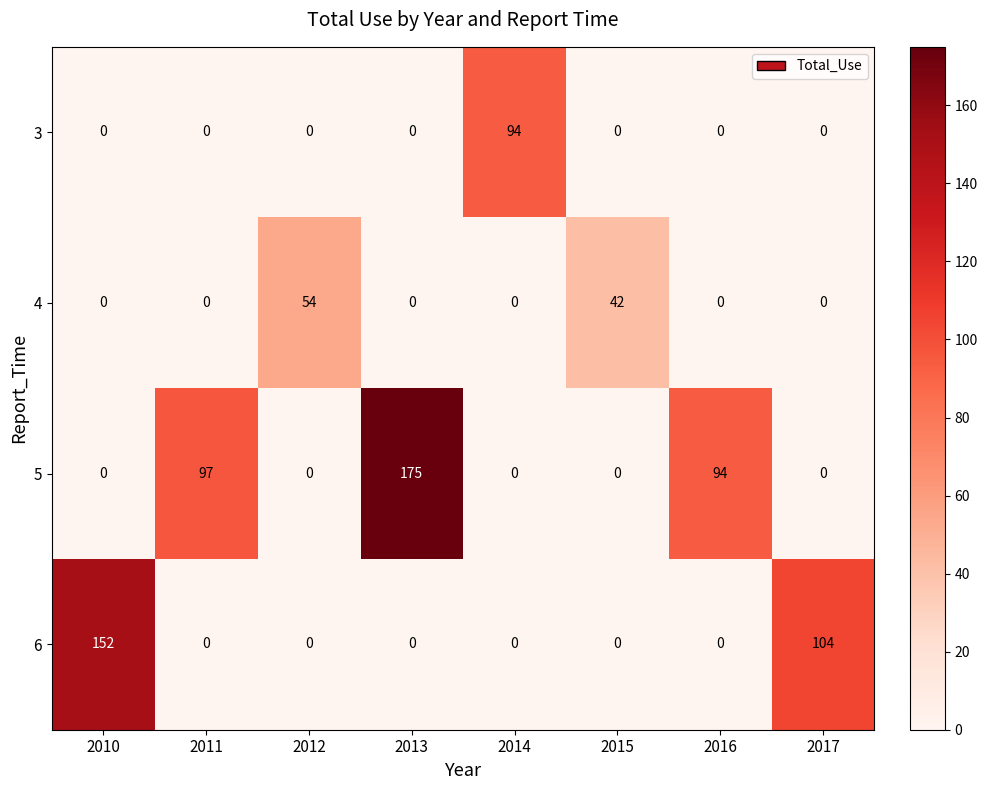

What value does the 6 series have at 2017, to the nearest 50?

100